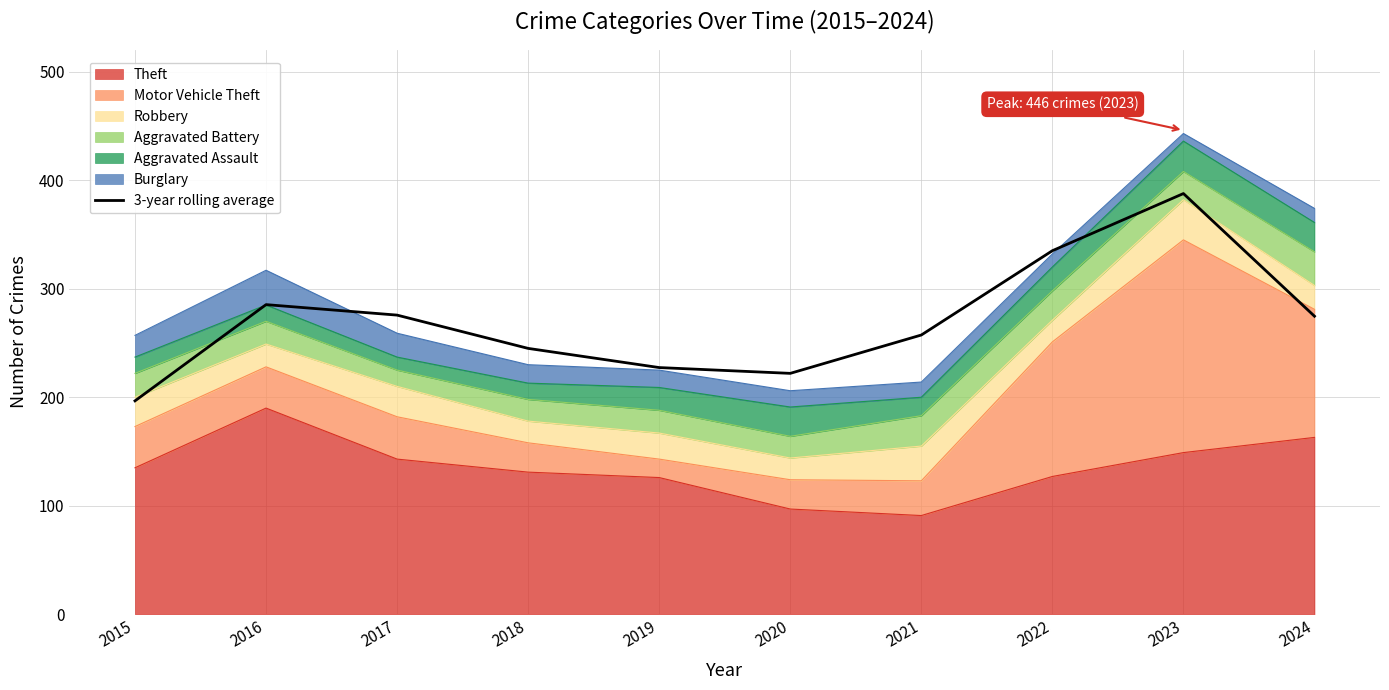

What is the value of the 9th point from the left?

387.7